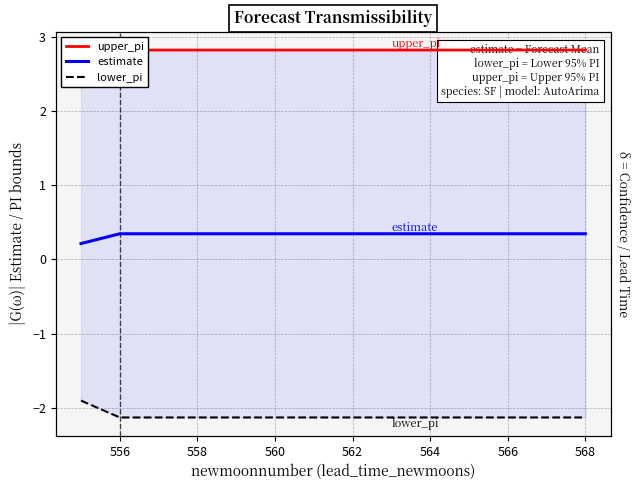

True or false: lower_pi and estimate intersect in this chart.

False